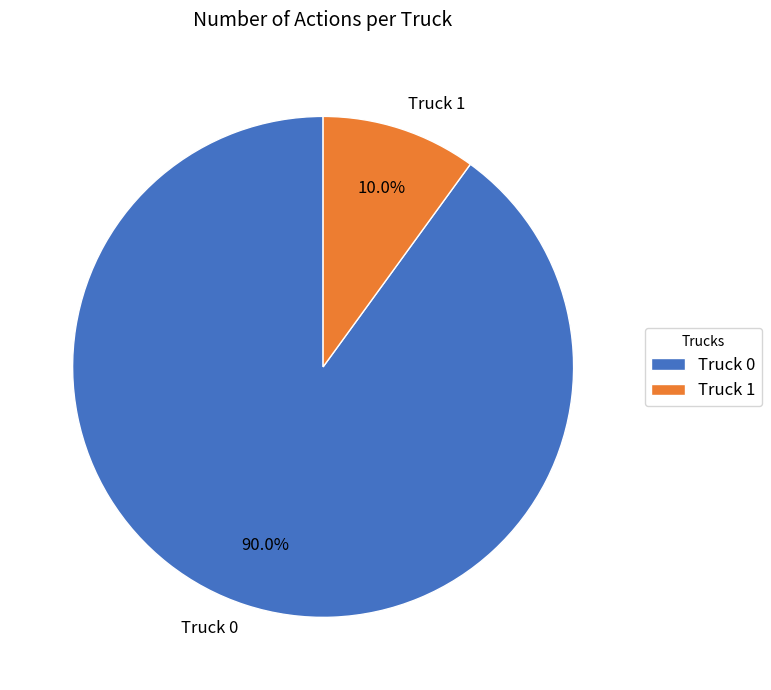

True or false: Truck 0 accounts for 76% of the total.

False